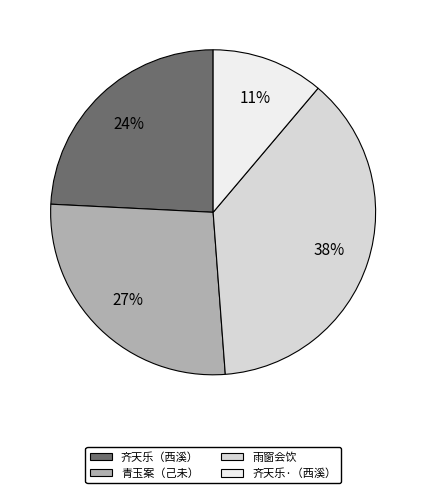

Does any single category account for the majority?

No